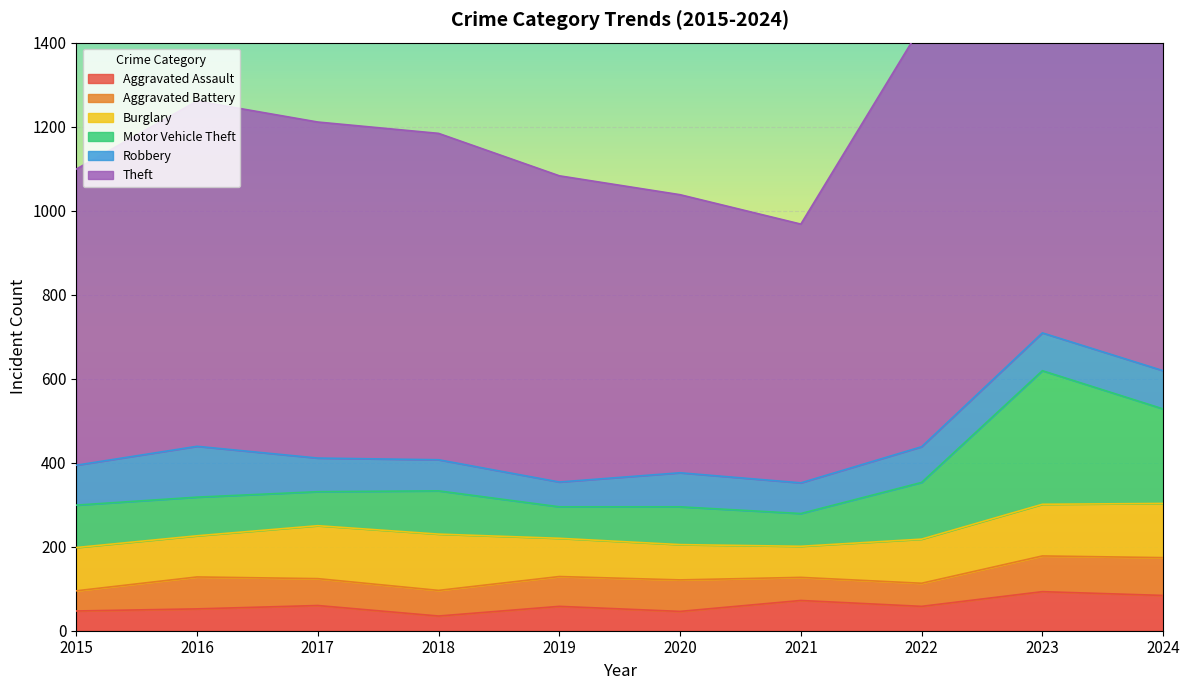

The Aggravated Assault series shows 84 at 2024. True or false?

True